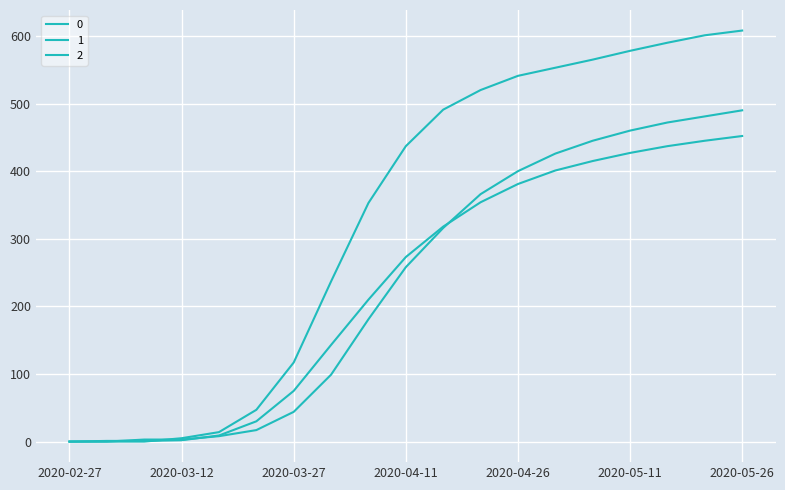

Does the chart display data point markers on the line(s)?

No